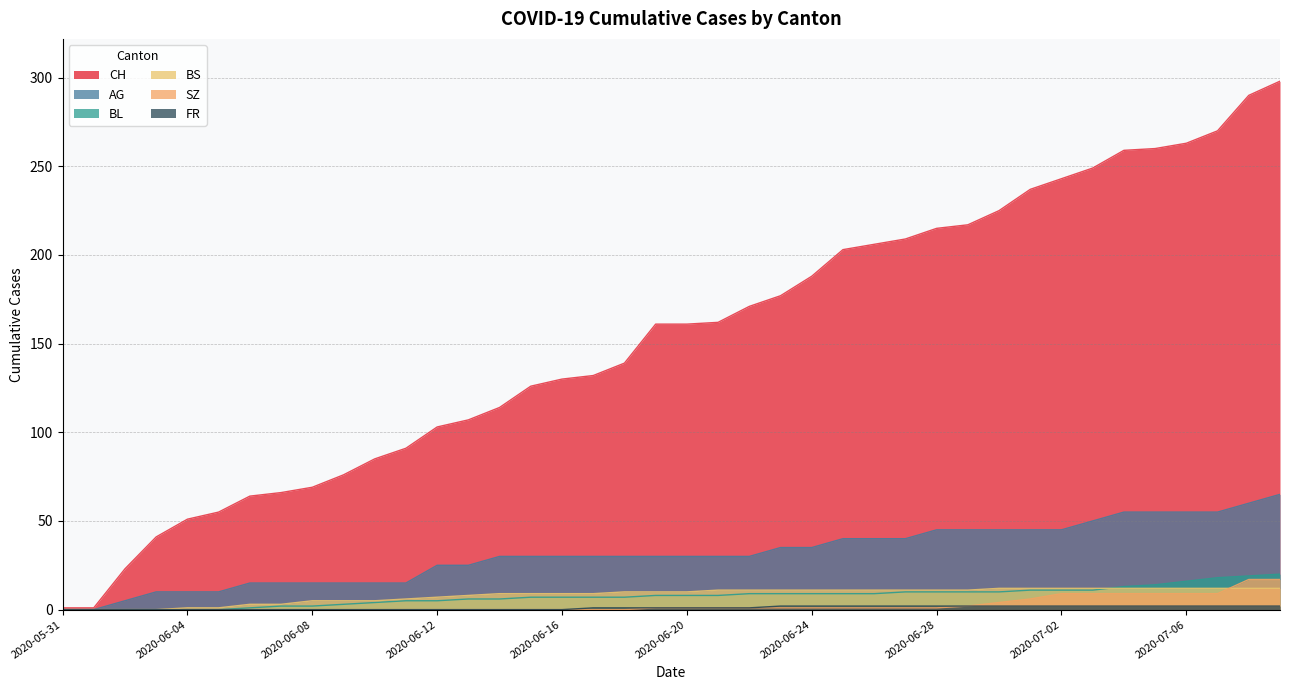

What is the label of the 27th point from the left?

2020-06-26